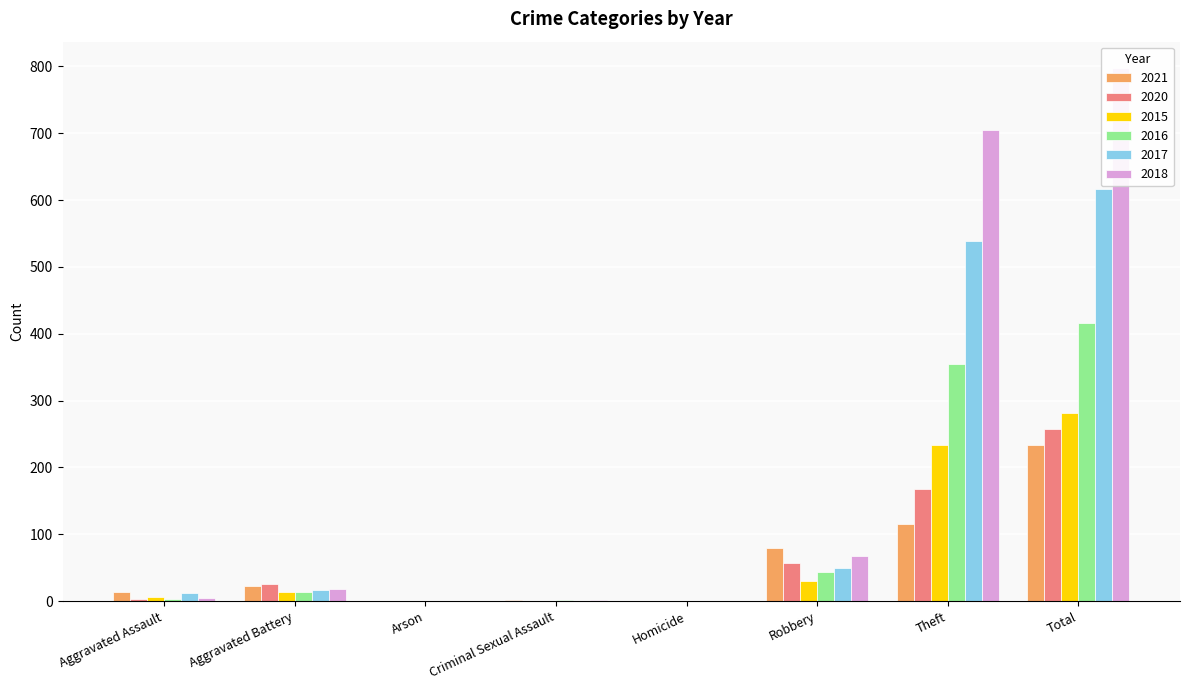

Between Aggravated Assault and Homicide, which series saw the biggest shift?

2021